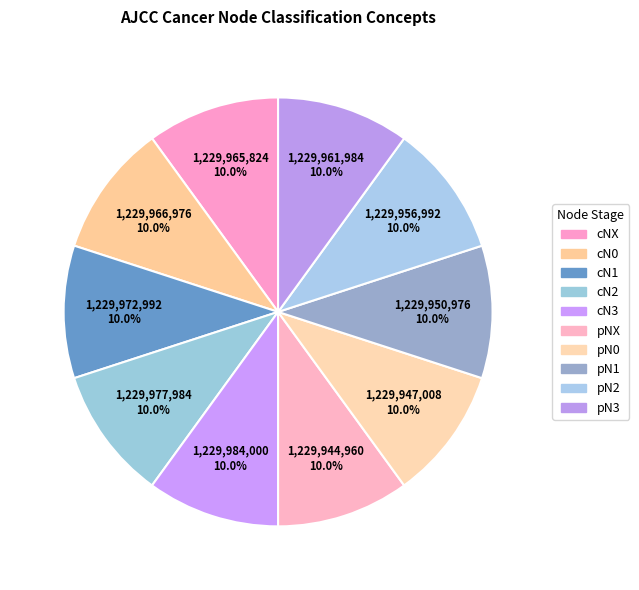

What percentage is the pN3 slice, to the nearest percent?

10%